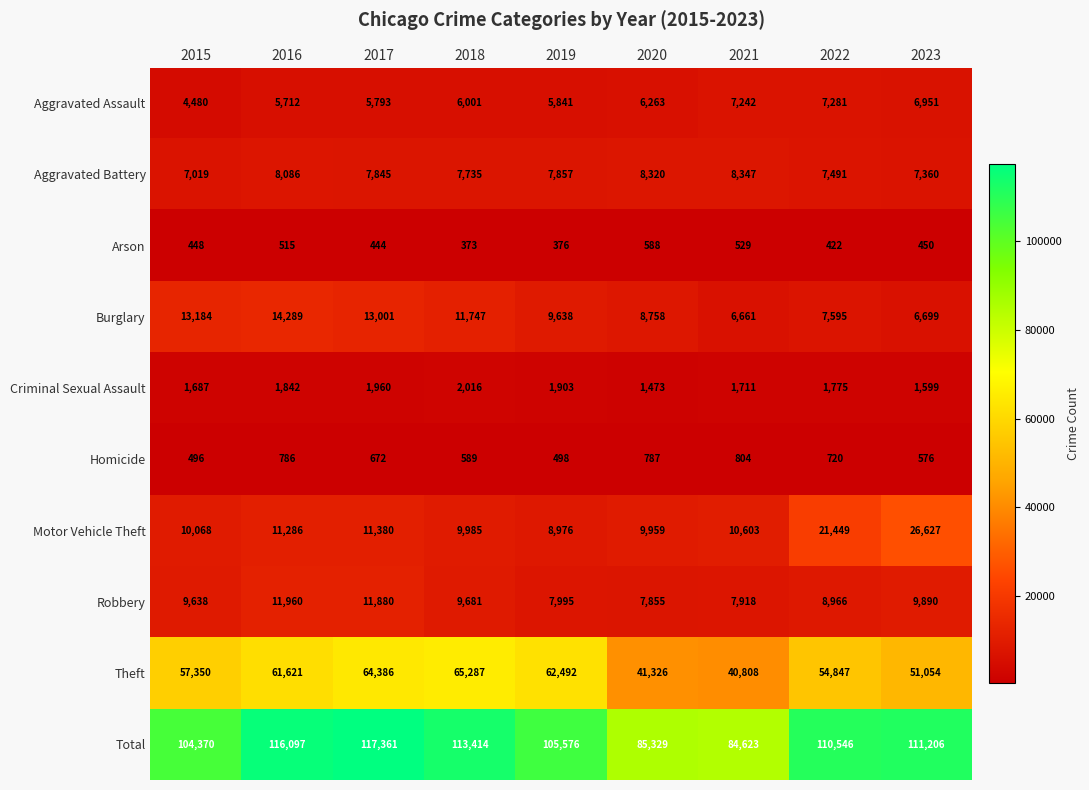

What is the minimum value for Arson?

373